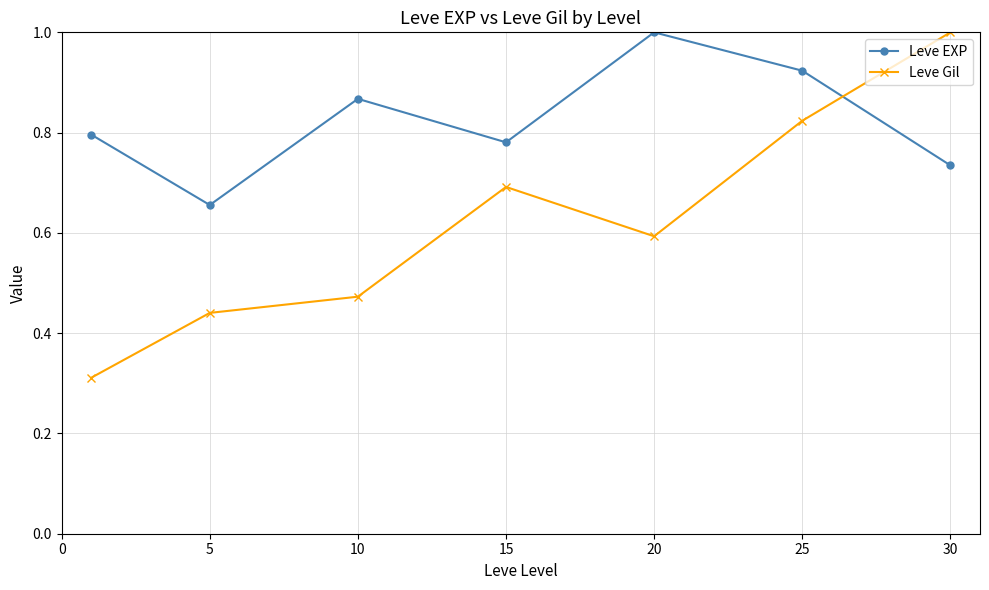

What is the maximum value shown in the chart?

1.0